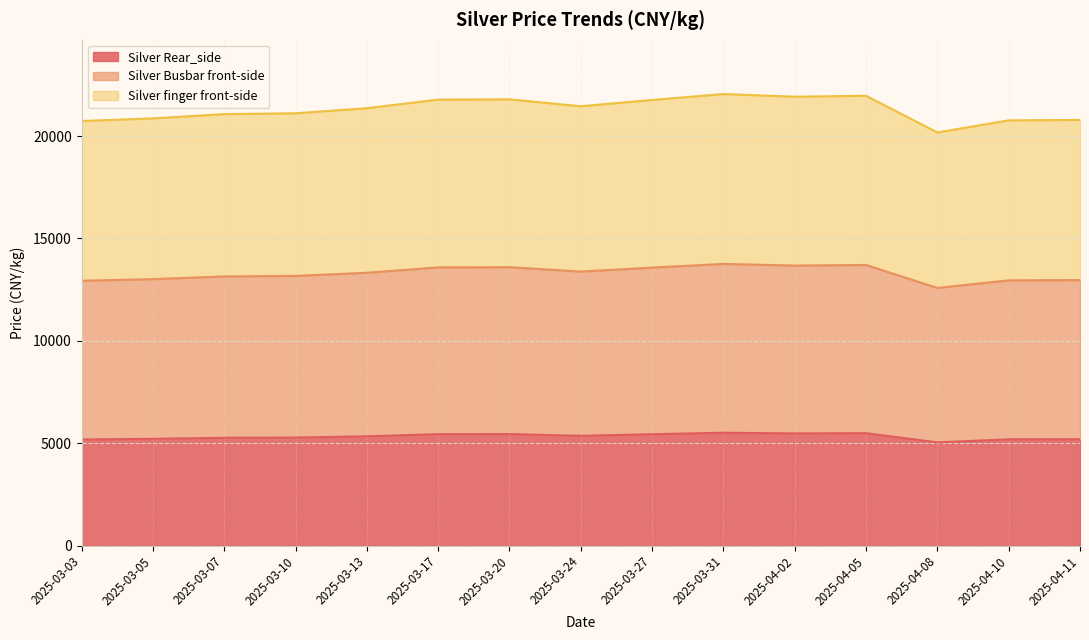

What is the total value across all series at 2025-03-24?

21455